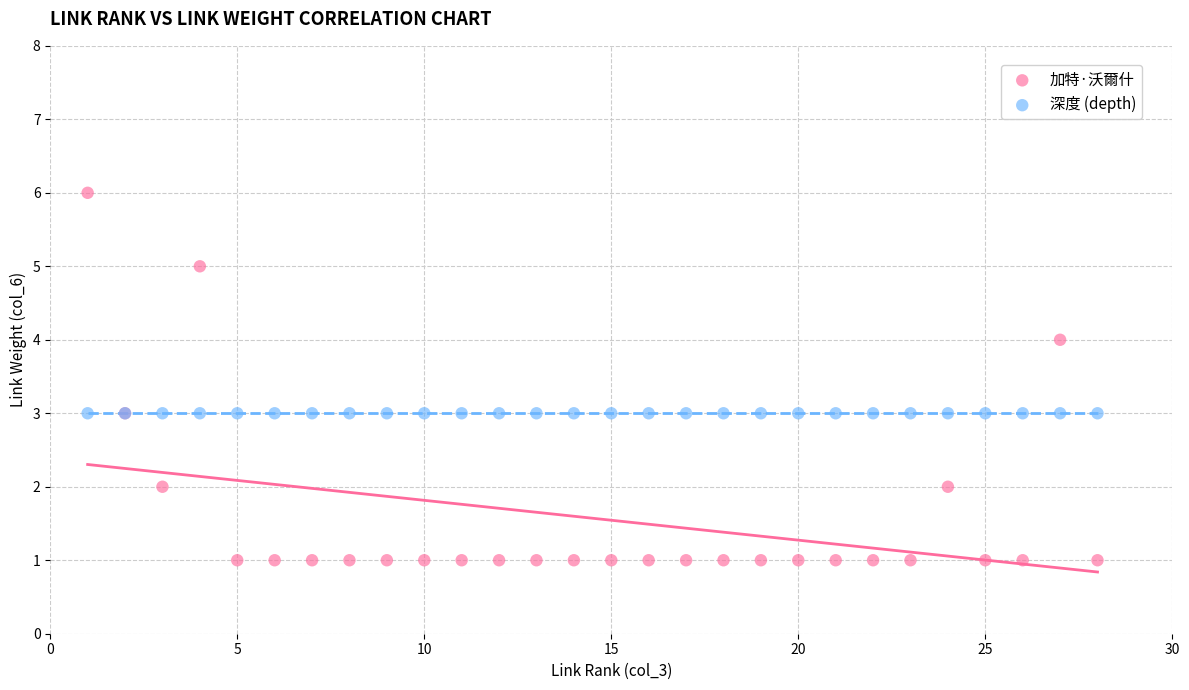

Which series contains the lowest Y value?

加特·沃爾什